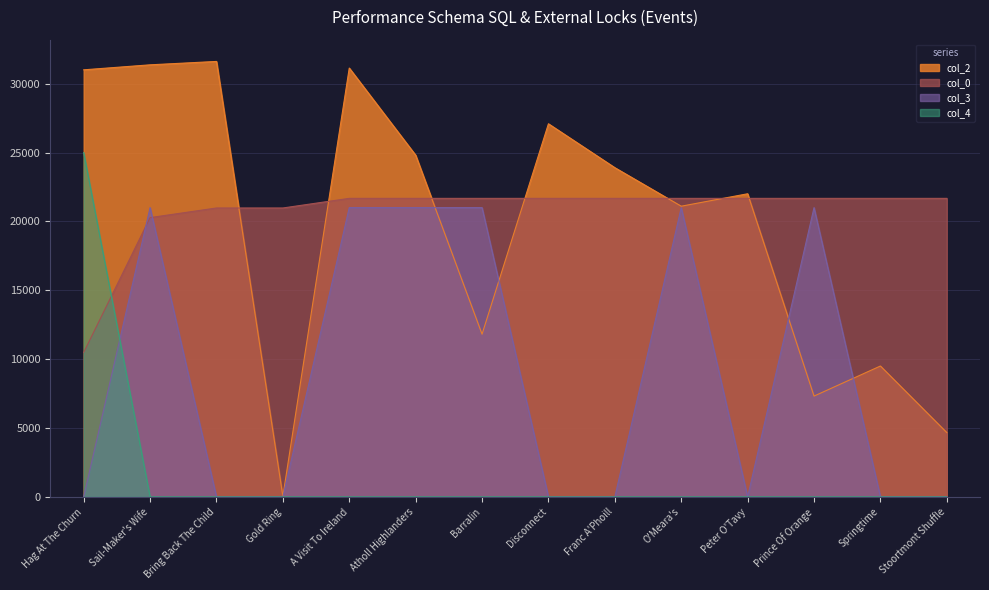

Reading left to right, what are all the values shown in this chart?

col_2: 31004.0	31367.0	31613.0	37.0	31133.0	24807.0	11813.0	27088.0	23901.0	21104.0	22007.0	7319.0	9503.0	4669.0
col_0: 10487.1	20275.1	20974.3	20974.3	21673.4	21673.4	21673.4	21673.4	21673.4	21673.4	21673.4	21673.4	21673.4	21673.4
col_3: 0.0	21000.0	0.0	0.0	21000.0	21000.0	21000.0	0.0	0.0	21000.0	0.0	21000.0	0.0	0.0
col_4: 25000.0	0.0	0.0	0.0	0.0	0.0	0.0	0.0	0.0	0.0	0.0	0.0	0.0	0.0